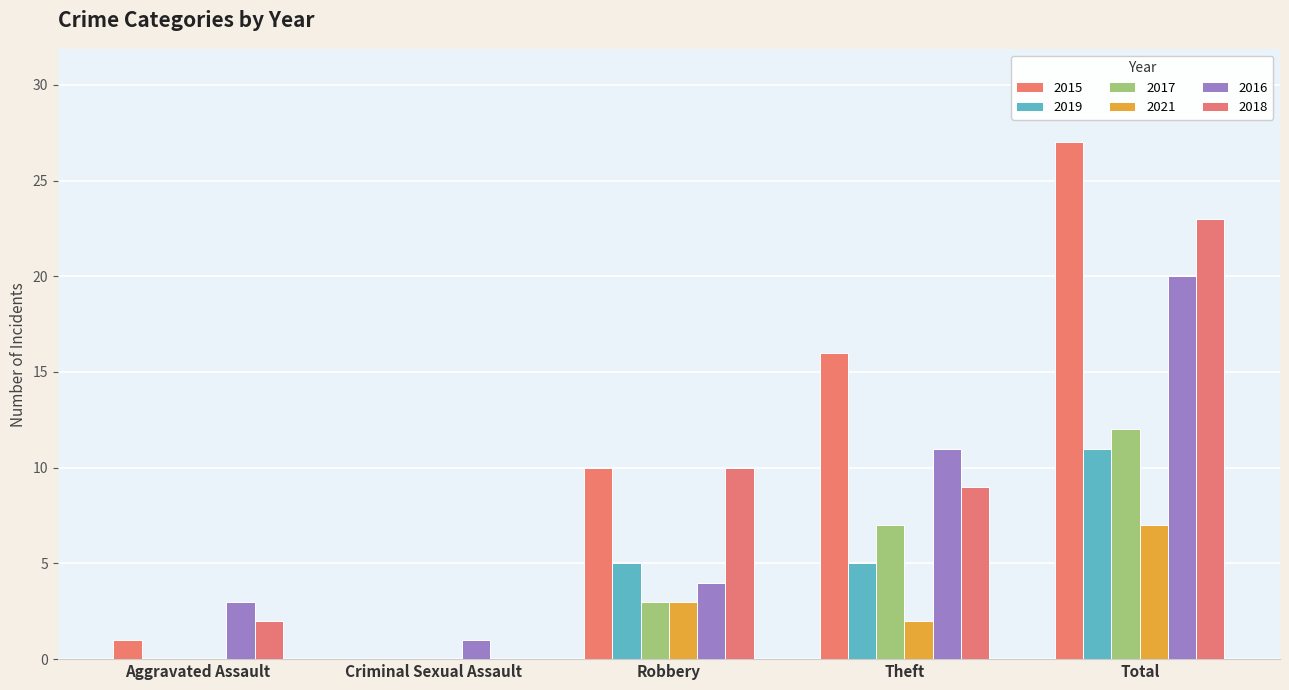

Are the bars horizontal?

No